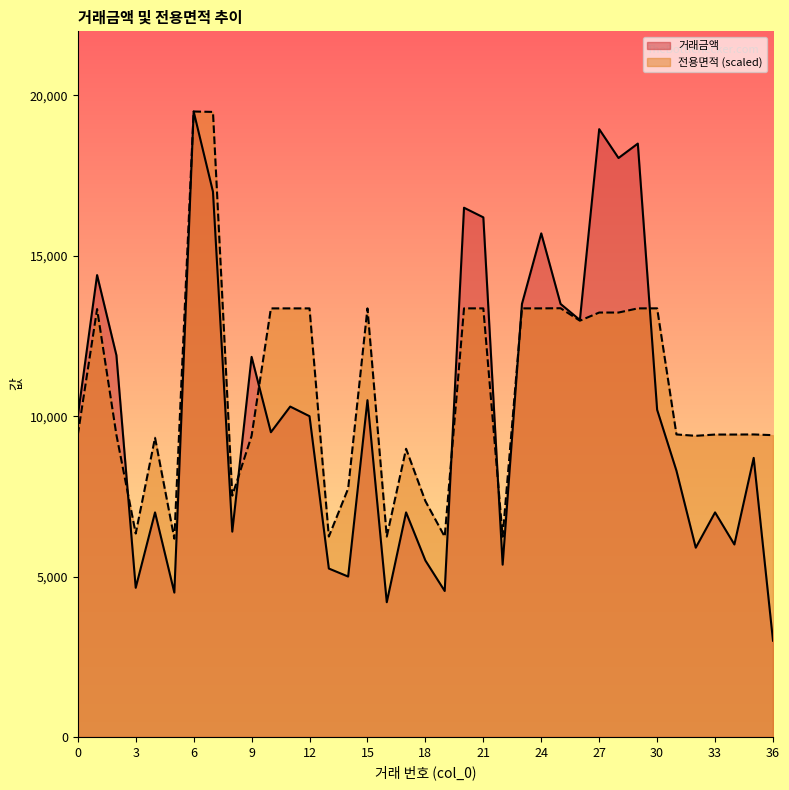

How many lines are shown in the chart?

2